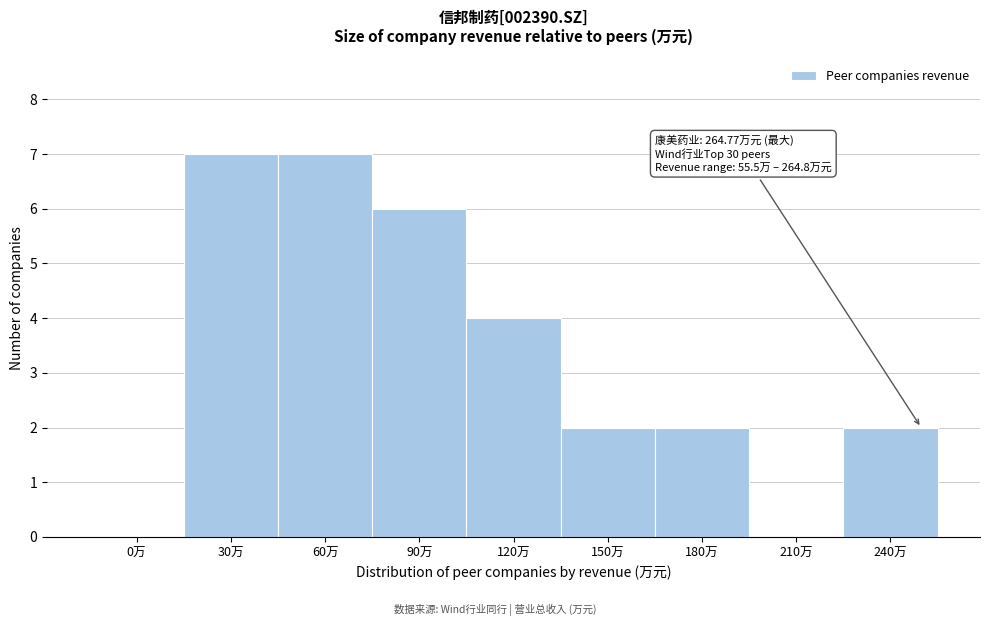

Reading right to left, transcribe all the data shown in this chart.

240万=2	210万=0	180万=2	150万=2	120万=4	90万=6	60万=7	30万=7	0万=0